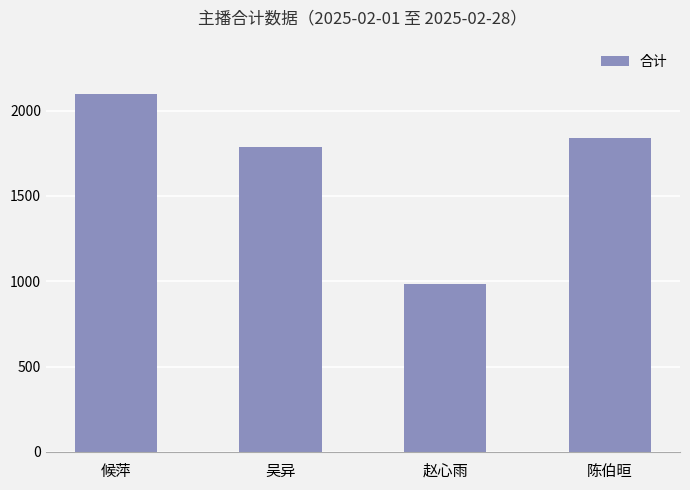

How many values exceed 1838?

2